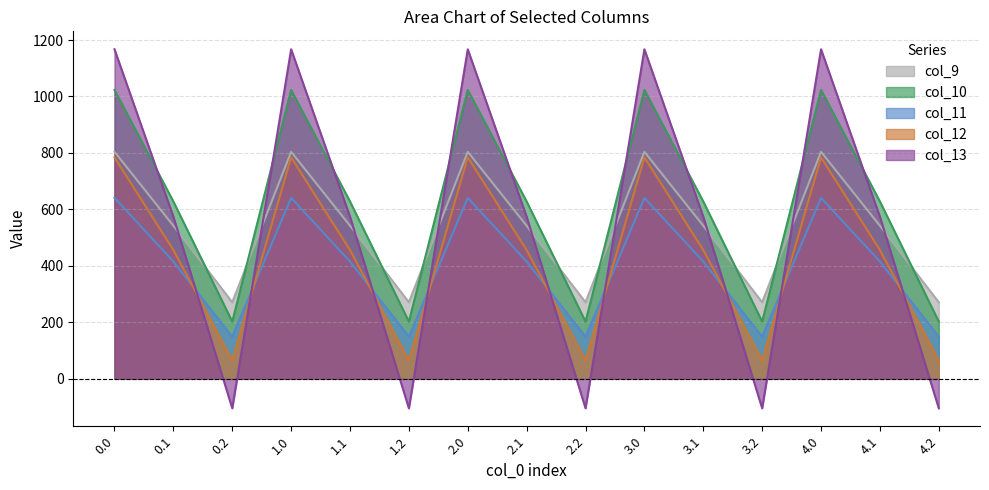

Reading left to right, list all the values displayed in this chart.

col_9: 804.0	542.1	271.1	804.0	542.1	271.1	804.0	542.1	271.1	804.0	542.1	271.1	804.0	542.1	271.1
col_10: 1023.2	628.1	202.5	1023.2	628.1	202.5	1023.2	628.1	202.5	1023.2	628.1	202.5	1023.2	628.1	202.5
col_11: 640.9	415.4	149.1	640.9	415.4	149.1	640.9	415.4	149.1	640.9	415.4	149.1	640.9	415.4	149.1
col_12: 784.4	456.1	65.2	784.4	456.1	65.2	784.4	456.1	65.2	784.4	456.1	65.2	784.4	456.1	65.2
col_13: 1167.2	574.0	-104.4	1167.2	574.0	-104.4	1167.2	574.0	-104.4	1167.2	574.0	-104.4	1167.2	574.0	-104.4